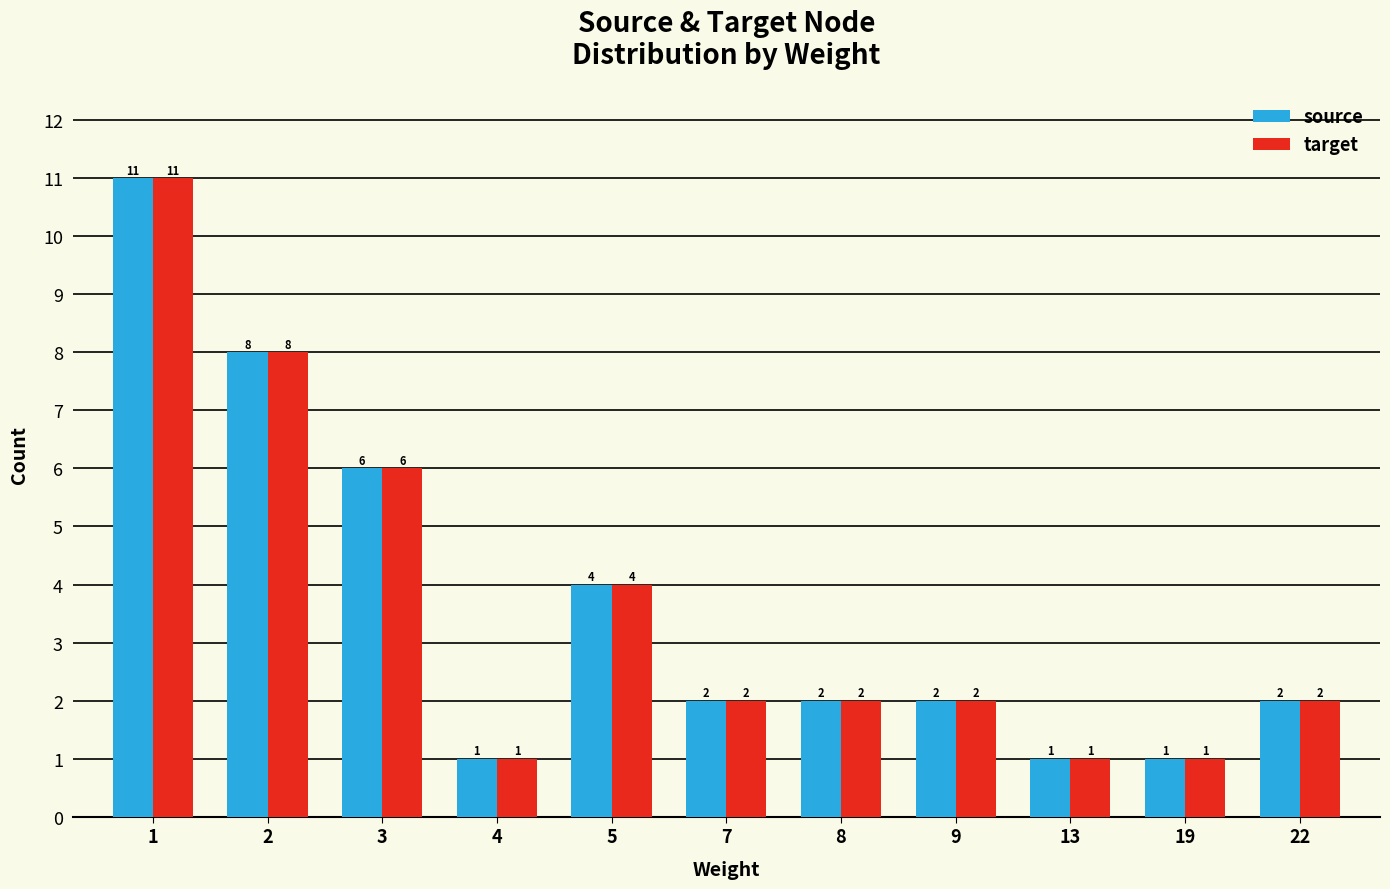

What are all the series names shown in the legend?

source, target